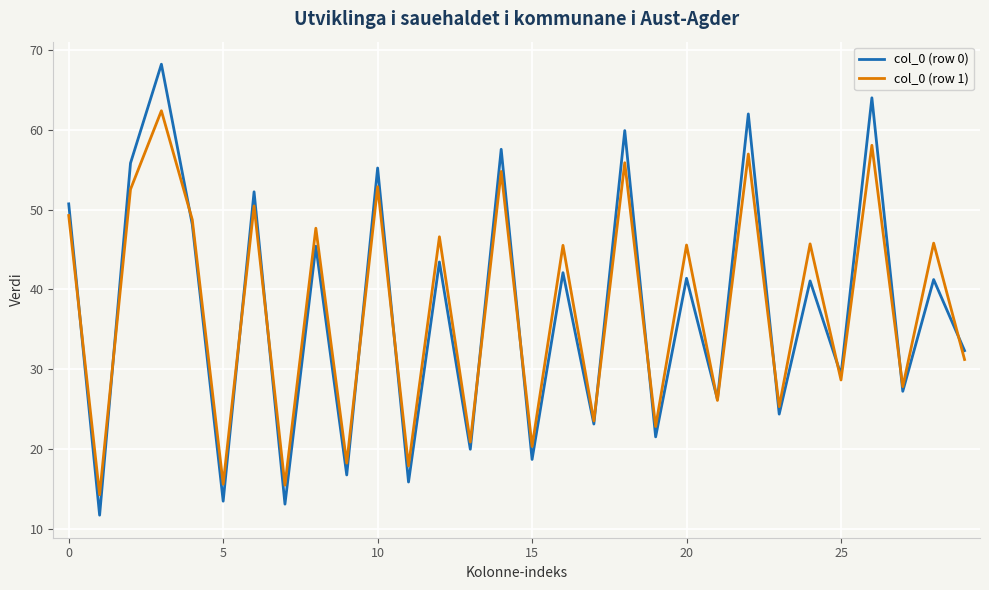

How many values in the col_0 (row 1) series exceed 45?

16